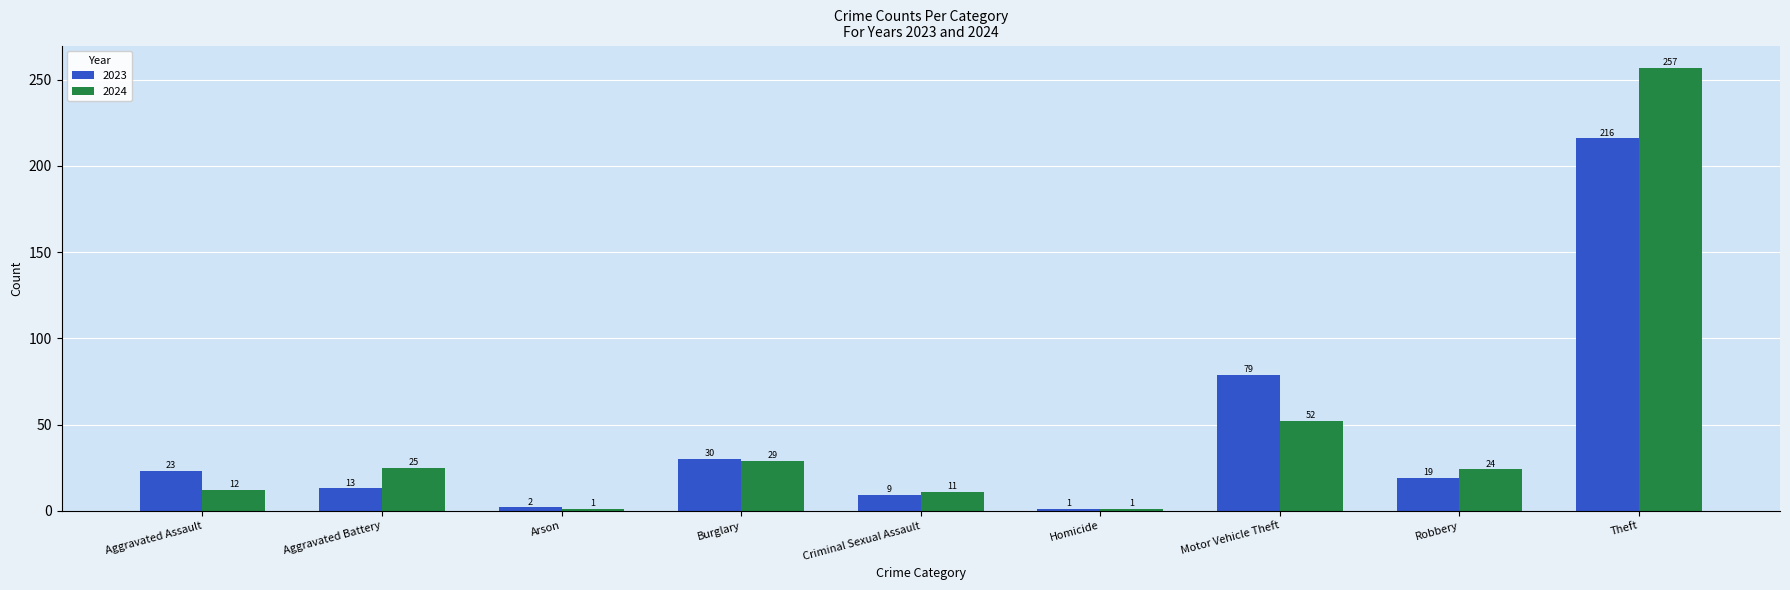

Reading right to left, extract all data points from this chart.

2023: 216	19	79	1	9	30	2	13	23
2024: 257	24	52	1	11	29	1	25	12